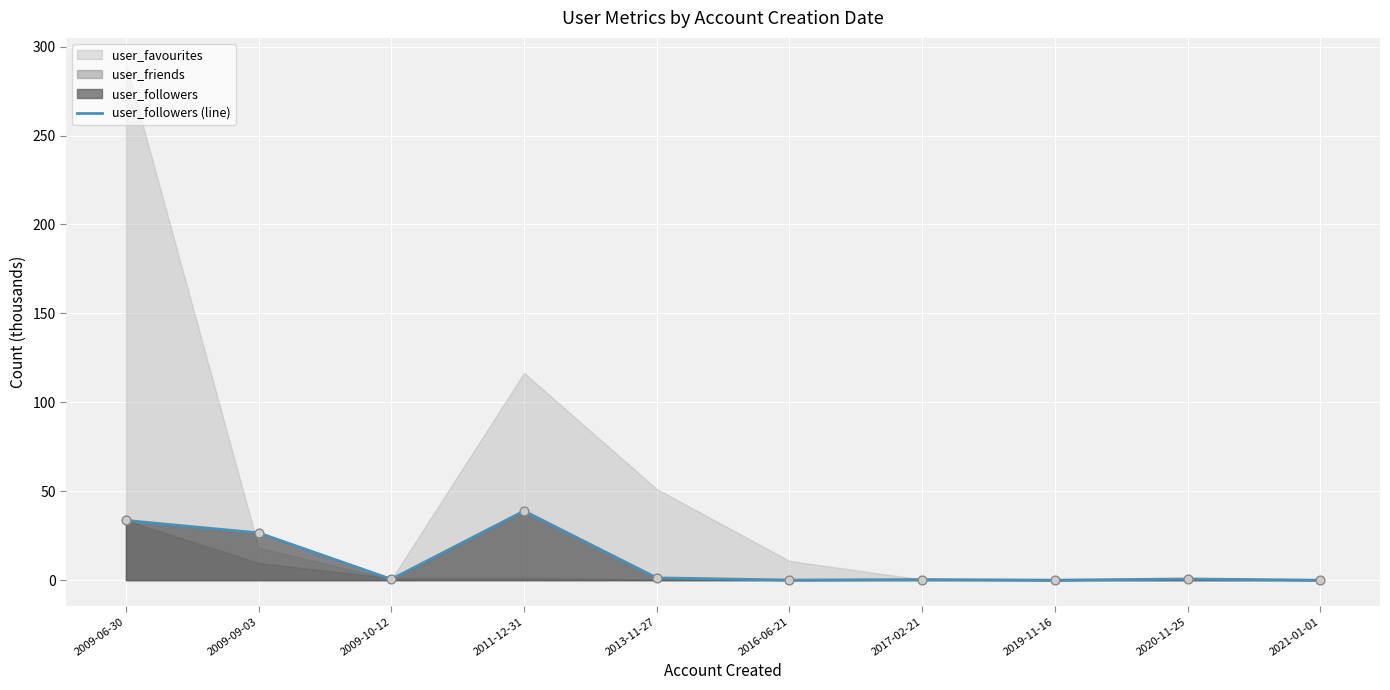

Which has a higher value, 2013-11-27 or 2009-09-03?

2009-09-03